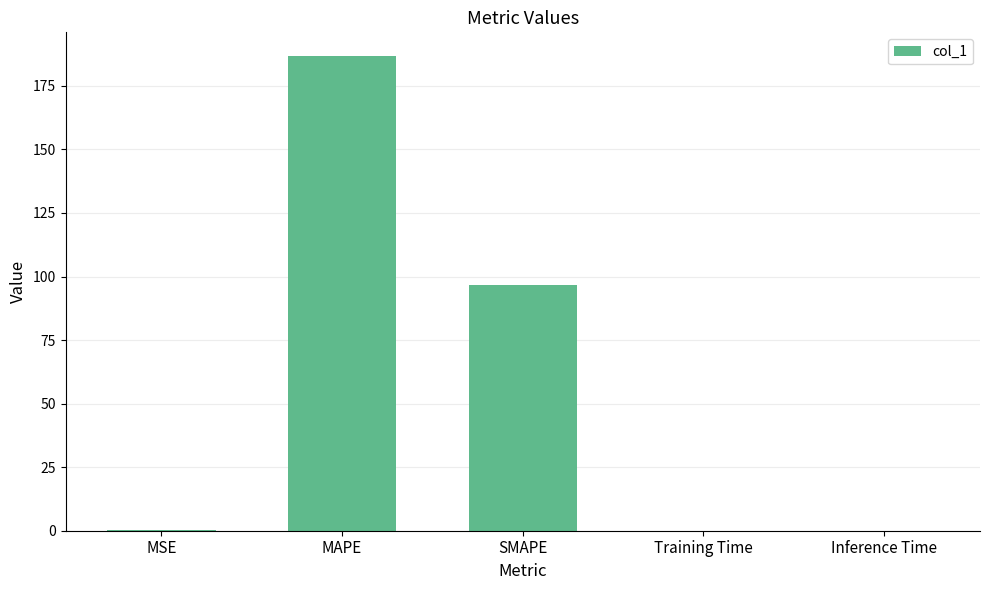

What is the sum of the values at Training Time and SMAPE?

96.6